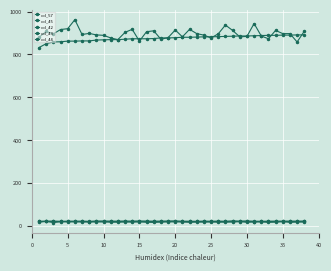

Does the chart have visible grid lines?

Yes